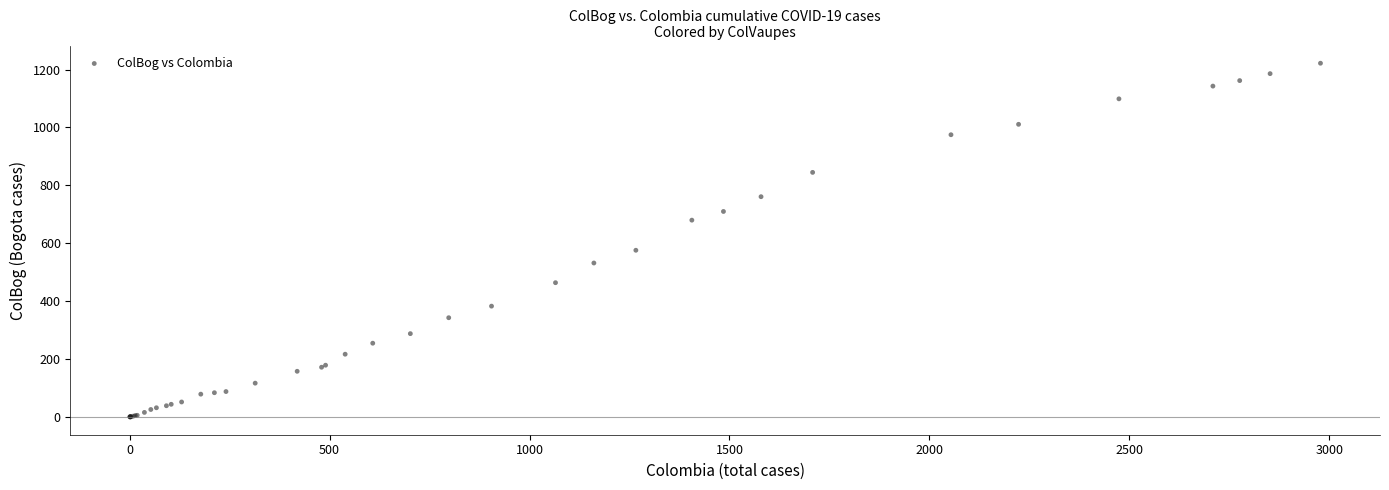

What Y value in the scatter plot is closest to 611?

576